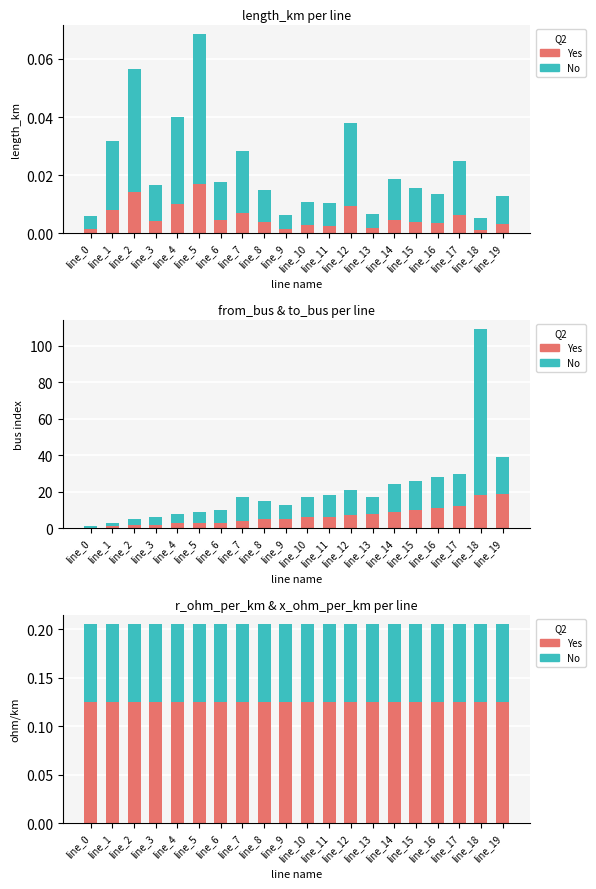

Reading left to right, what are all the values shown in this chart?

Yes: line_0=0.1	line_1=0.1	line_2=0.1	line_3=0.1	line_4=0.1	line_5=0.1	line_6=0.1	line_7=0.1	line_8=0.1	line_9=0.1	line_10=0.1	line_11=0.1	line_12=0.1	line_13=0.1	line_14=0.1	line_15=0.1	line_16=0.1	line_17=0.1	line_18=0.1	line_19=0.1
No: line_0=0.1	line_1=0.1	line_2=0.1	line_3=0.1	line_4=0.1	line_5=0.1	line_6=0.1	line_7=0.1	line_8=0.1	line_9=0.1	line_10=0.1	line_11=0.1	line_12=0.1	line_13=0.1	line_14=0.1	line_15=0.1	line_16=0.1	line_17=0.1	line_18=0.1	line_19=0.1